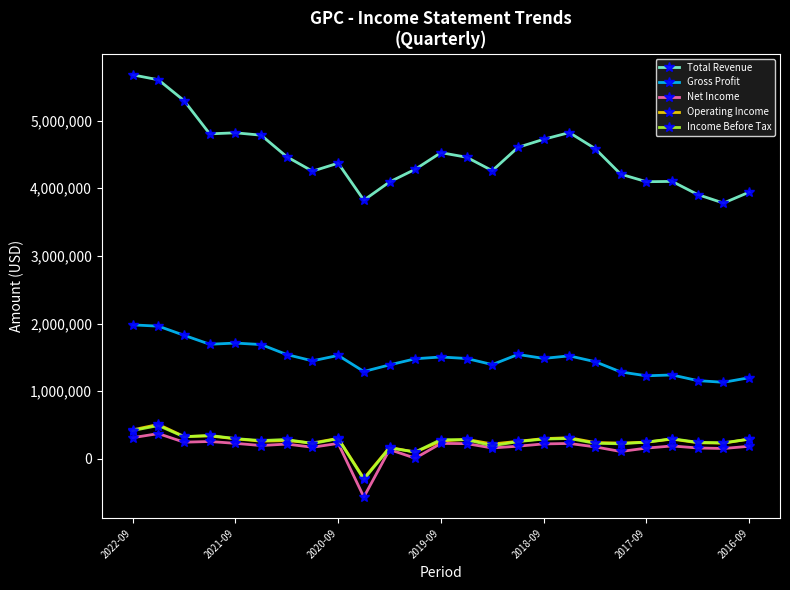

What is the difference between the maximum and minimum values in the Total Revenue series?

1895200